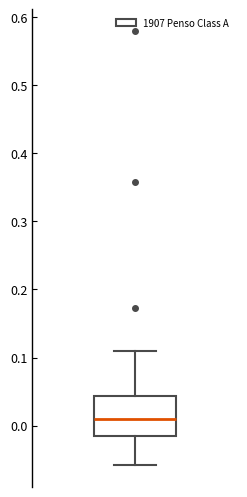

Where does the lower whisker of the box end on the y-axis? The values are not printed on the chart, so give them approximately, as read against the axis.

-0.06